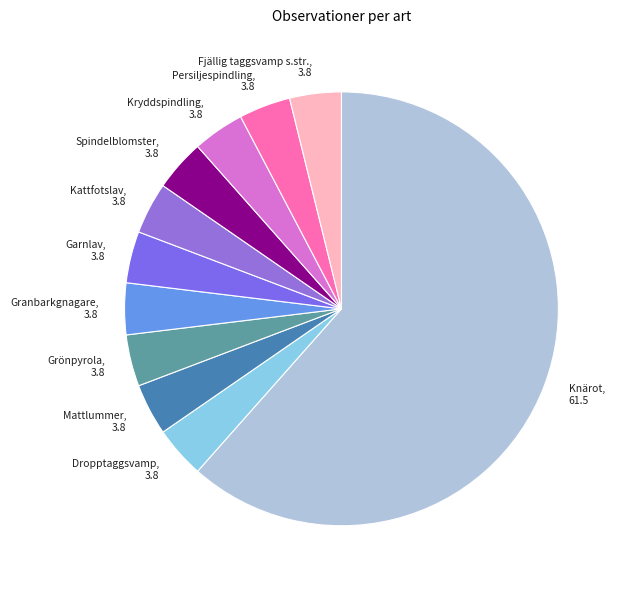

Do Persiljespindling and Fjällig taggsvamp s.str. together represent more than half of the pie?

No